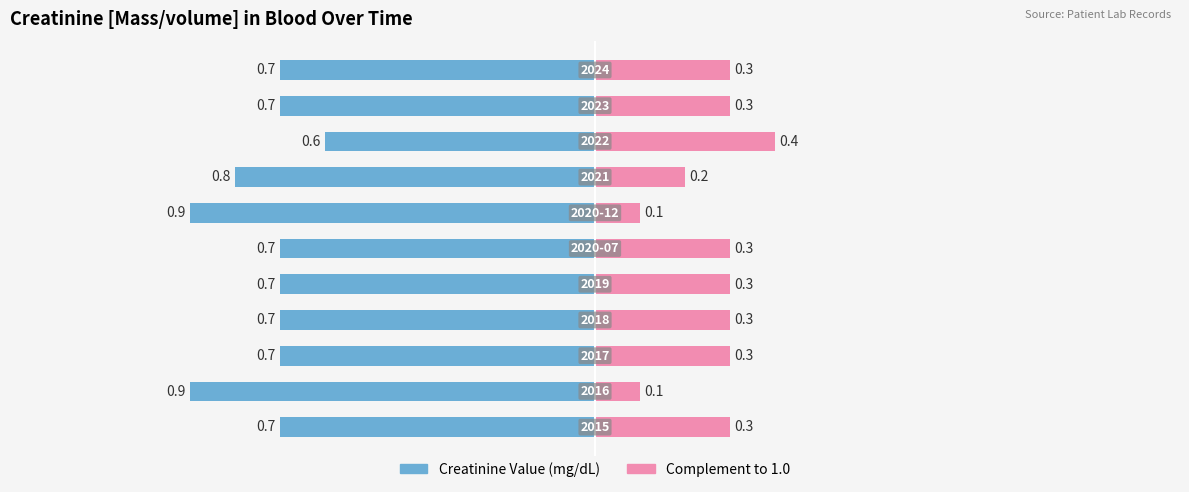

The value of Creatinine Value (mg/dL) at 10 is -1.1. True or false?

False